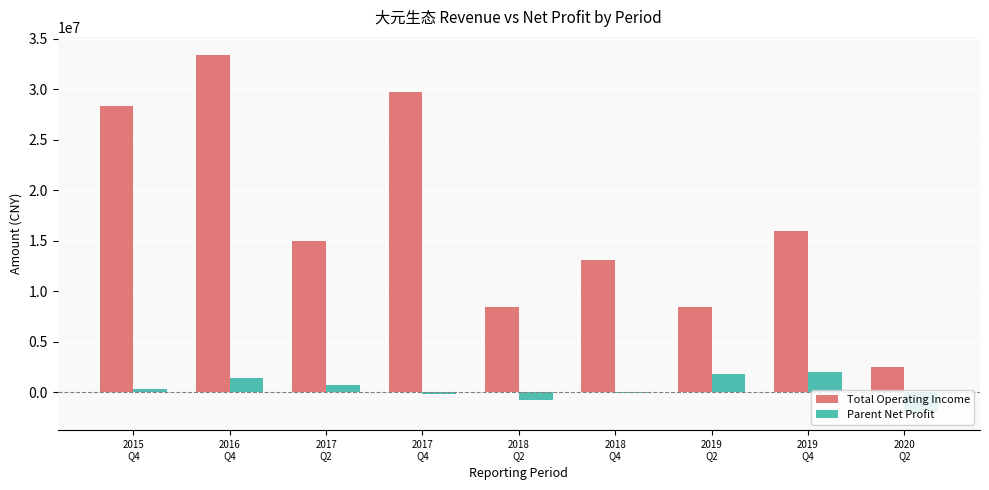

Does the chart contain stacked bars?

No